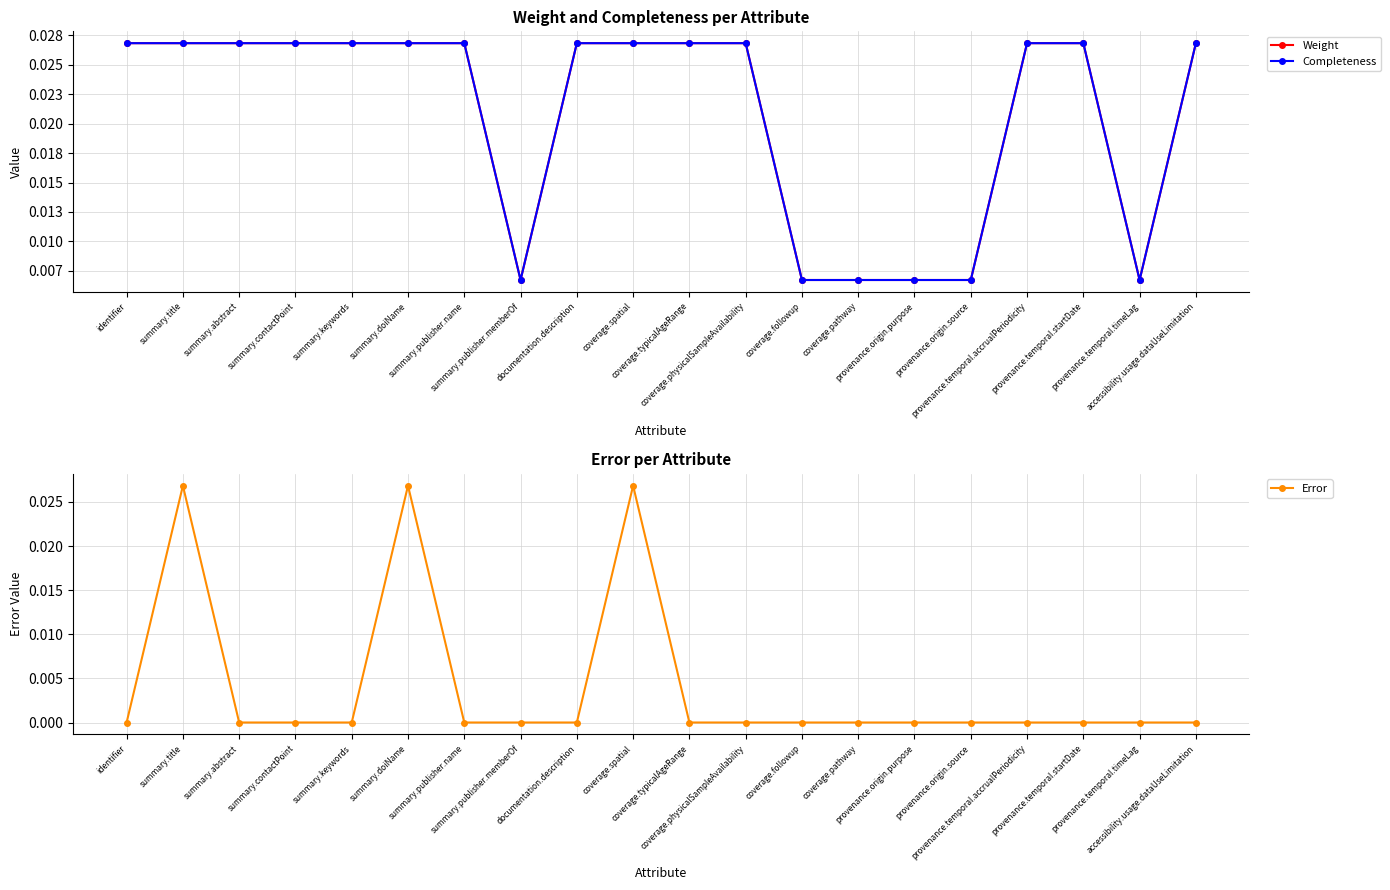

True or false: Error has more than 2 interior local peaks.

True